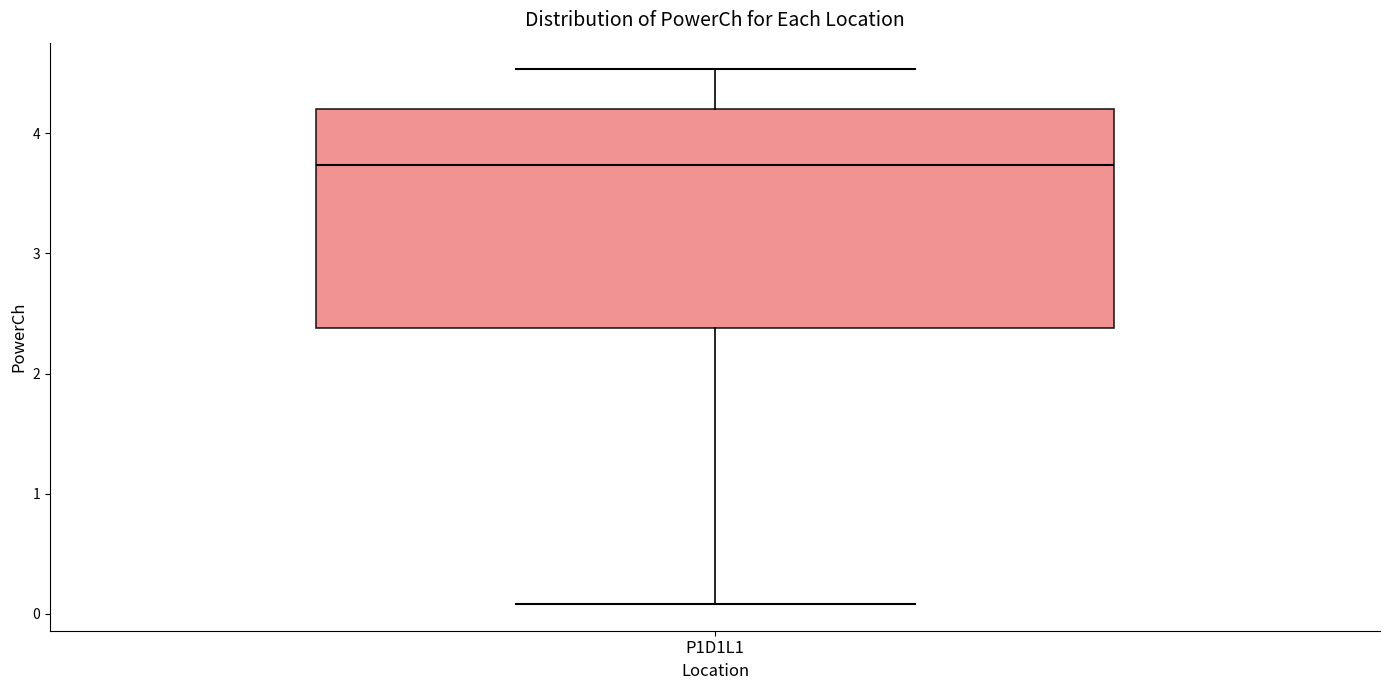

Transcribe this box plot: give where the median line is, the range the box spans, and where the two whiskers end, as read against the y-axis. The values are not printed on the chart, so give them approximately, as read against the axis.

median 3.7, box 2.4 to 4.2, whiskers 0.1 to 4.5